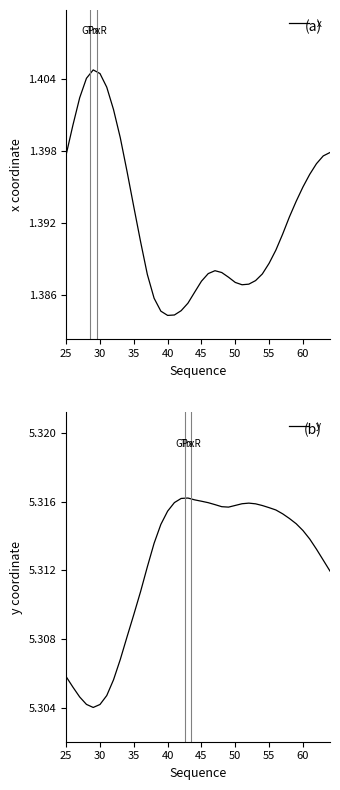

What are all the series names shown in the legend?

x, y